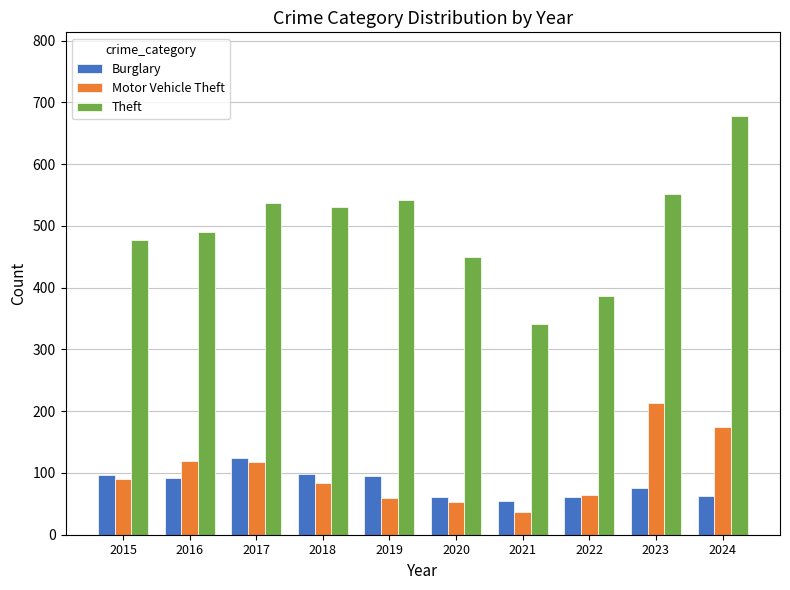

What are all the series names shown in the legend?

Burglary, Motor Vehicle Theft, Theft